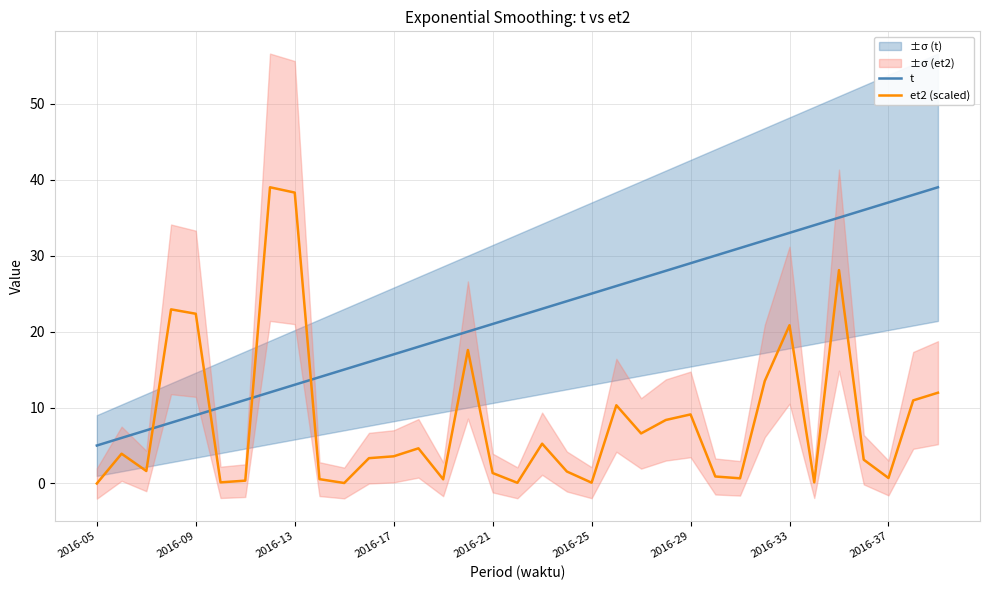

Which series has the largest total across all categories?

t